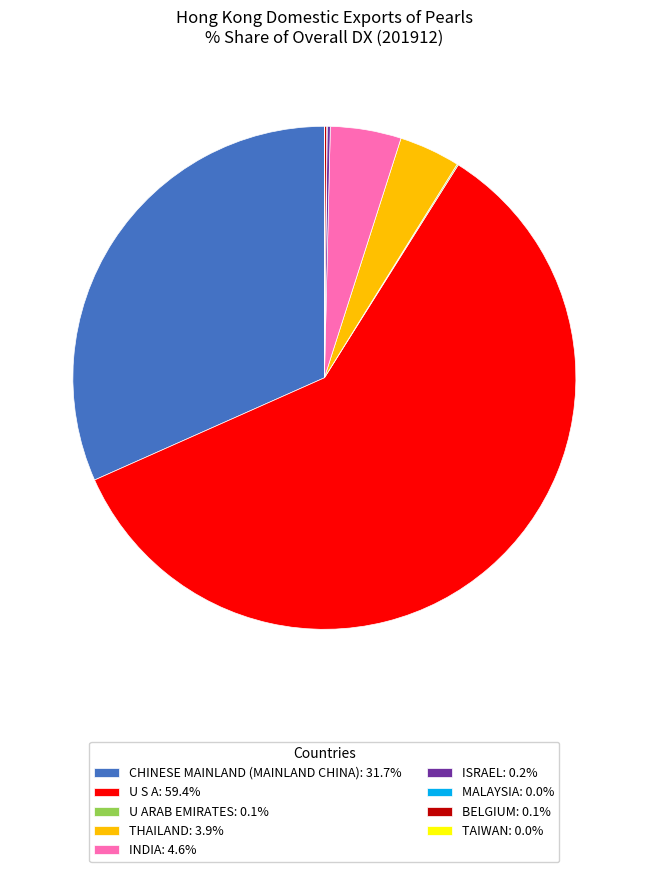

Is there a majority slice in this chart?

Yes